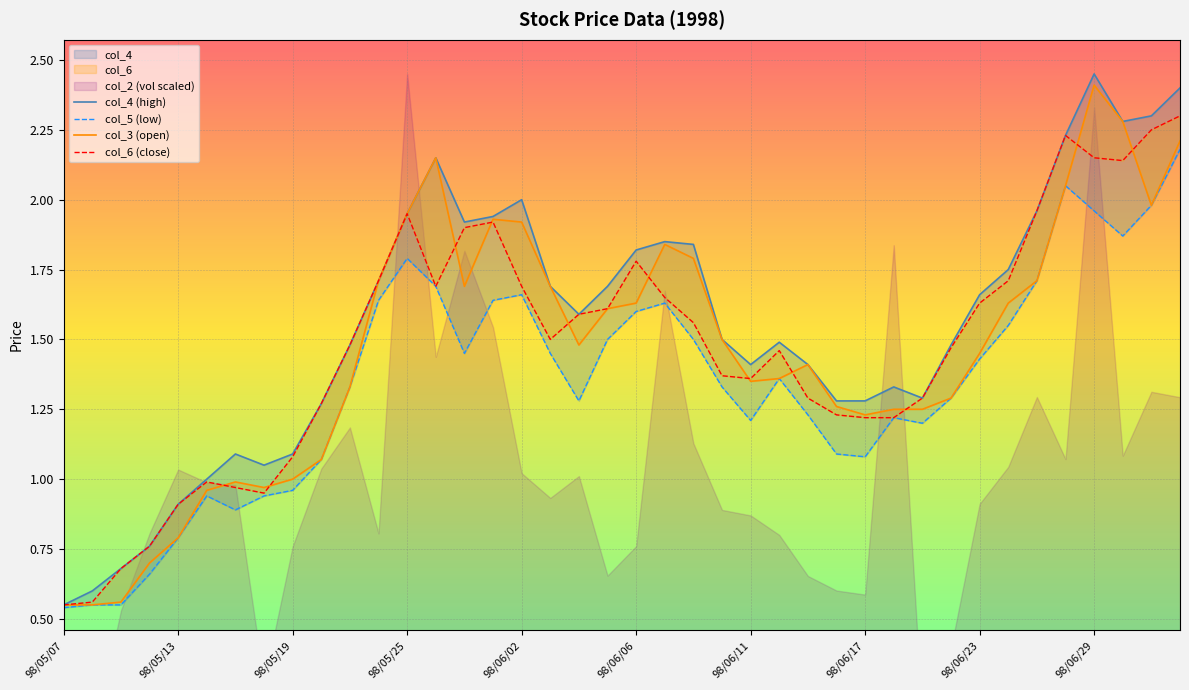

What is the label of the 25th point from the right?

98/06/01